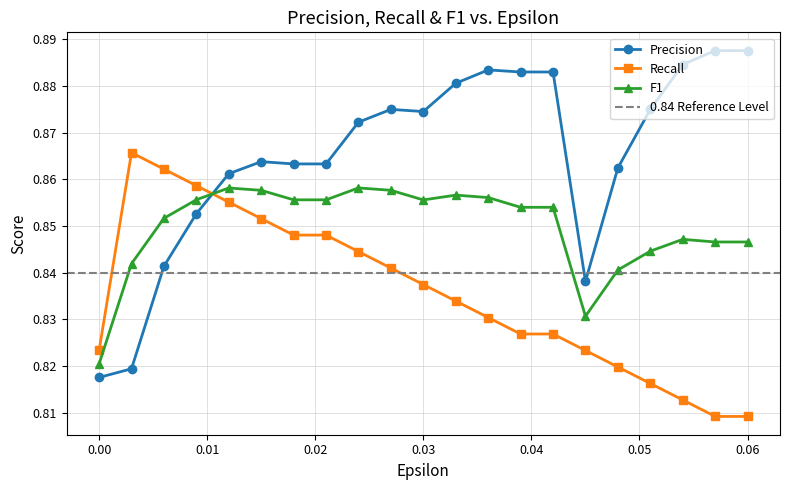

Where do F1 and pre first cross each other?

0.009 and 0.012